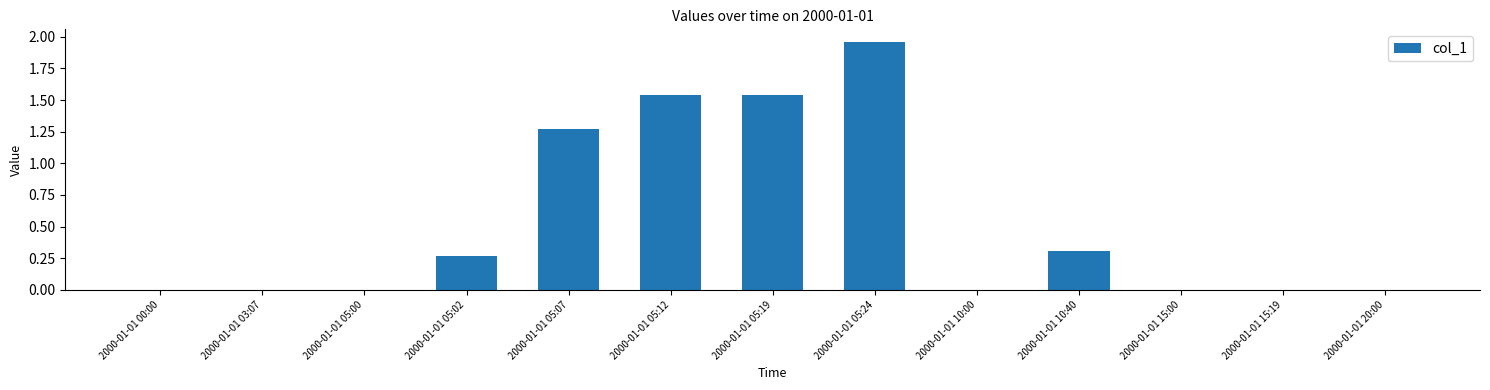

What is the difference between the values at 2000-01-01 05:07 and 2000-01-01 05:02?

1.0